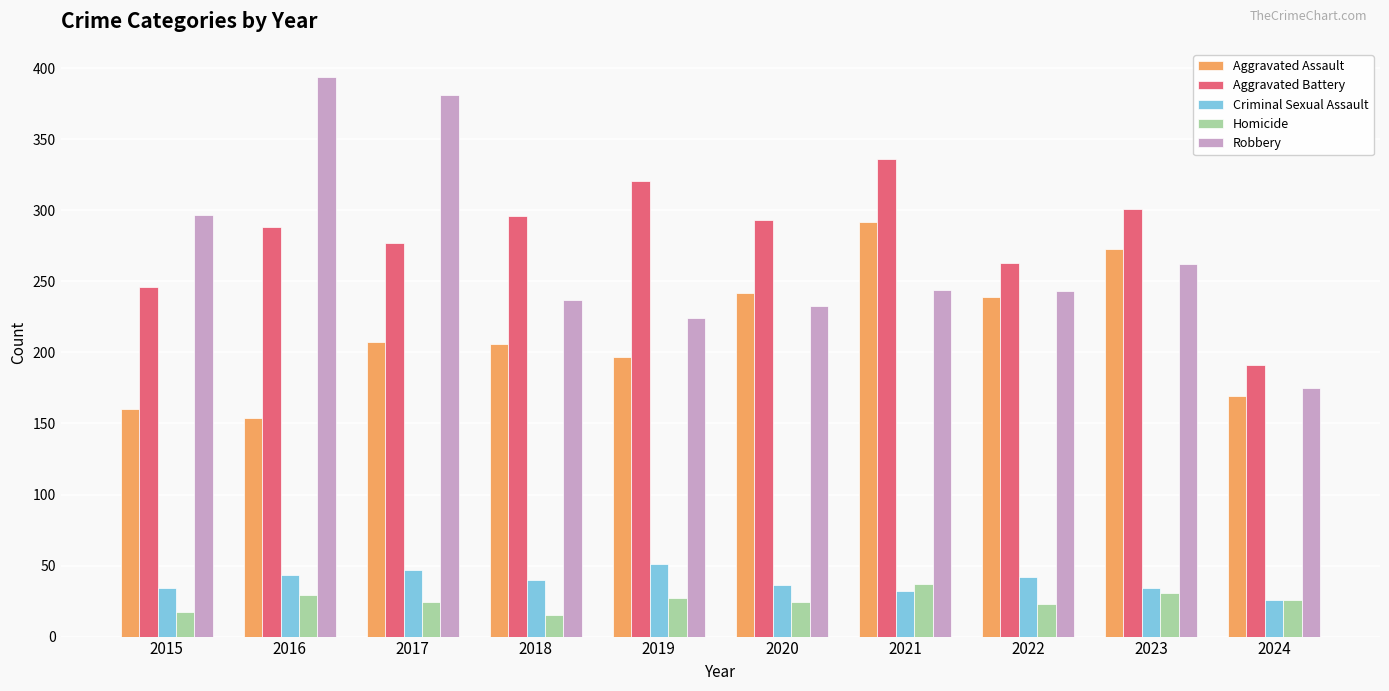

What is the approximate value of Aggravated Battery at 2020, to the nearest 5?

295